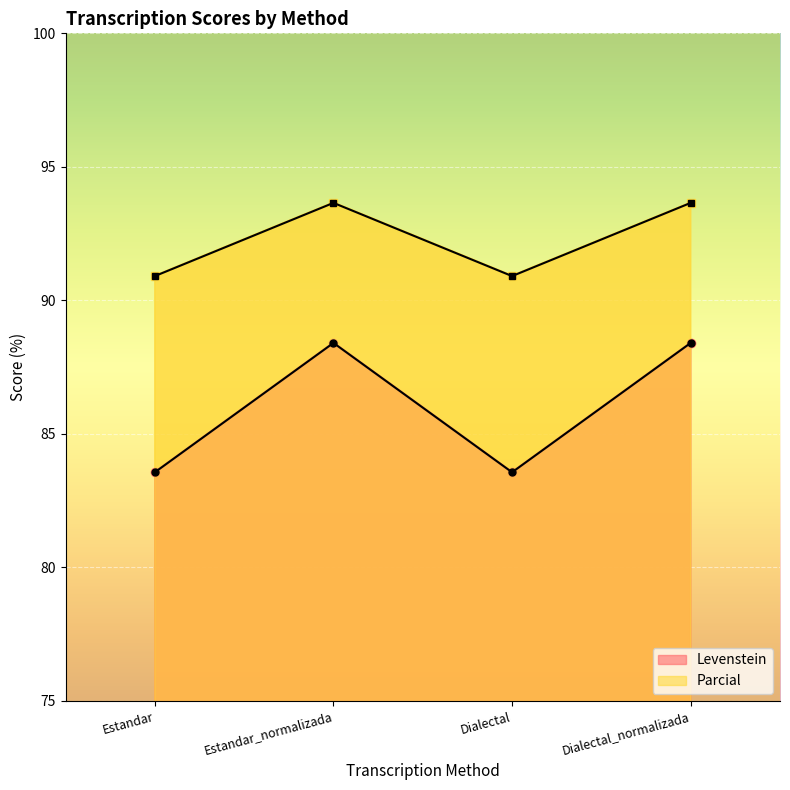

The Parcial series shows 154.9 at Dialectal. True or false?

False